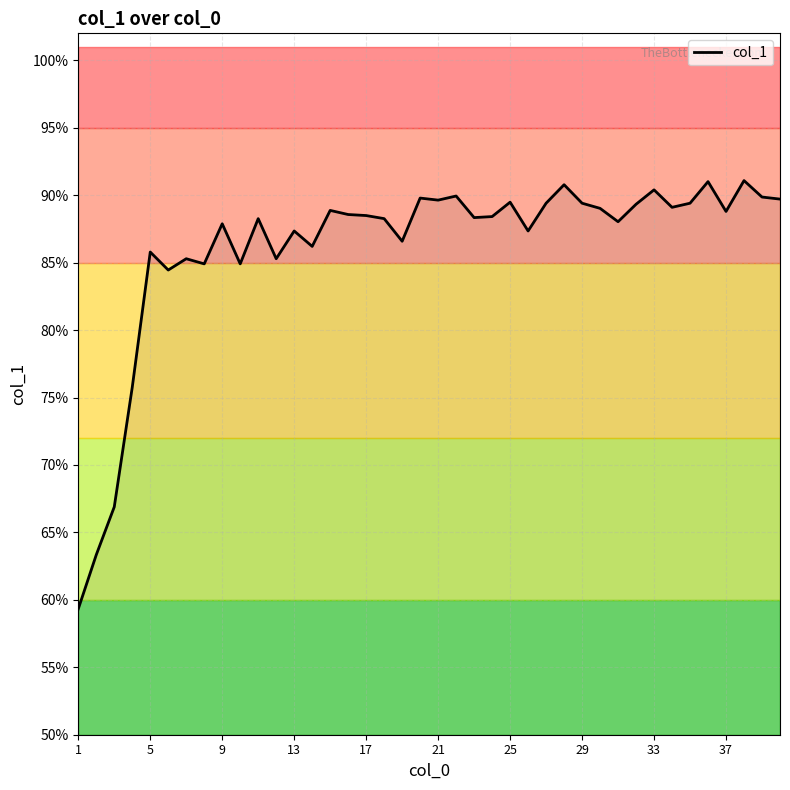

Reading left to right, transcribe all the data shown in this chart.

0.6	0.6	0.7	0.8	0.9	0.8	0.9	0.8	0.9	0.8	0.9	0.9	0.9	0.9	0.9	0.9	0.9	0.9	0.9	0.9	0.9	0.9	0.9	0.9	0.9	0.9	0.9	0.9	0.9	0.9	0.9	0.9	0.9	0.9	0.9	0.9	0.9	0.9	0.9	0.9